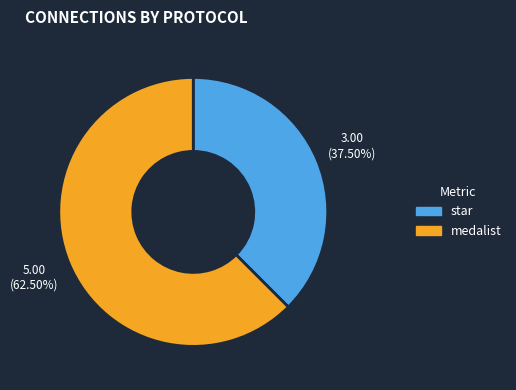

Is there any slice that represents more than half of the pie?

Yes